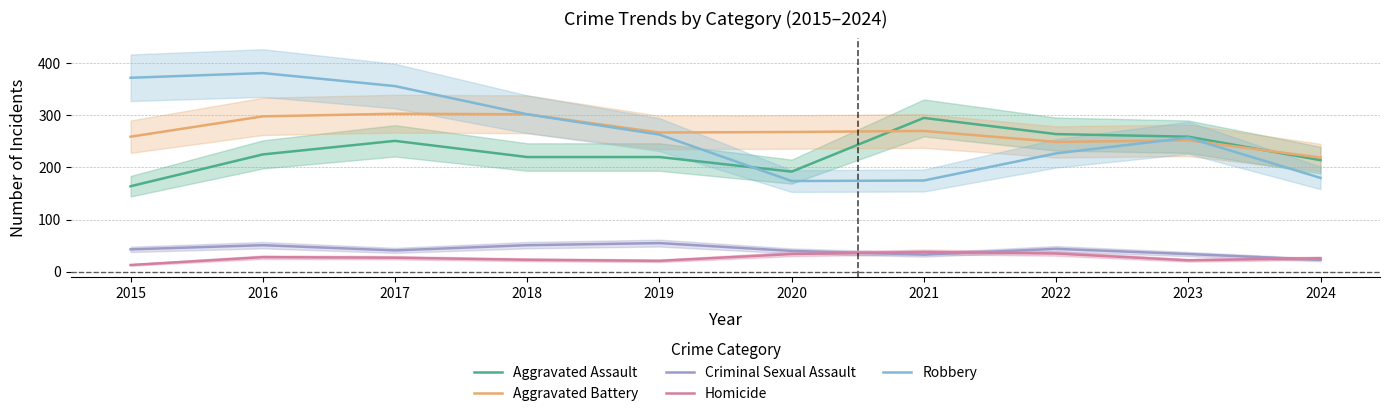

The Aggravated Battery series shows 473 at 2021. True or false?

False